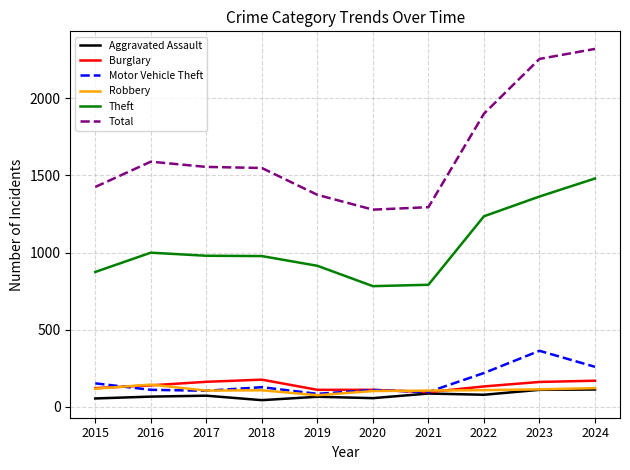

Between 2017 and 2024, which series saw the biggest shift?

Total